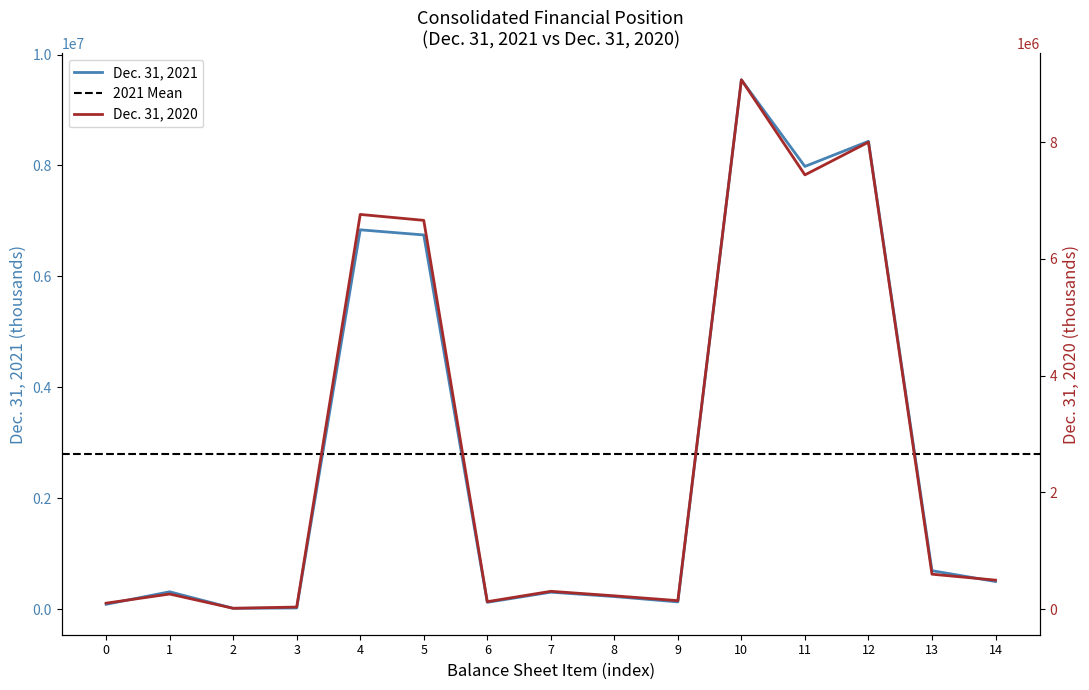

Reading right to left, extract all data points from this chart.

Dec. 31, 2021: 496121	691260	8435721	7982498	9545093	128268	224700	303328	120775	6746708	6839230	18583	12838	310634	84738
Dec. 31, 2020: 494683	596614	7999487	7438666	9068104	143415	225952	303328	125517	6659874	6761183	33436	12227	256572	100009